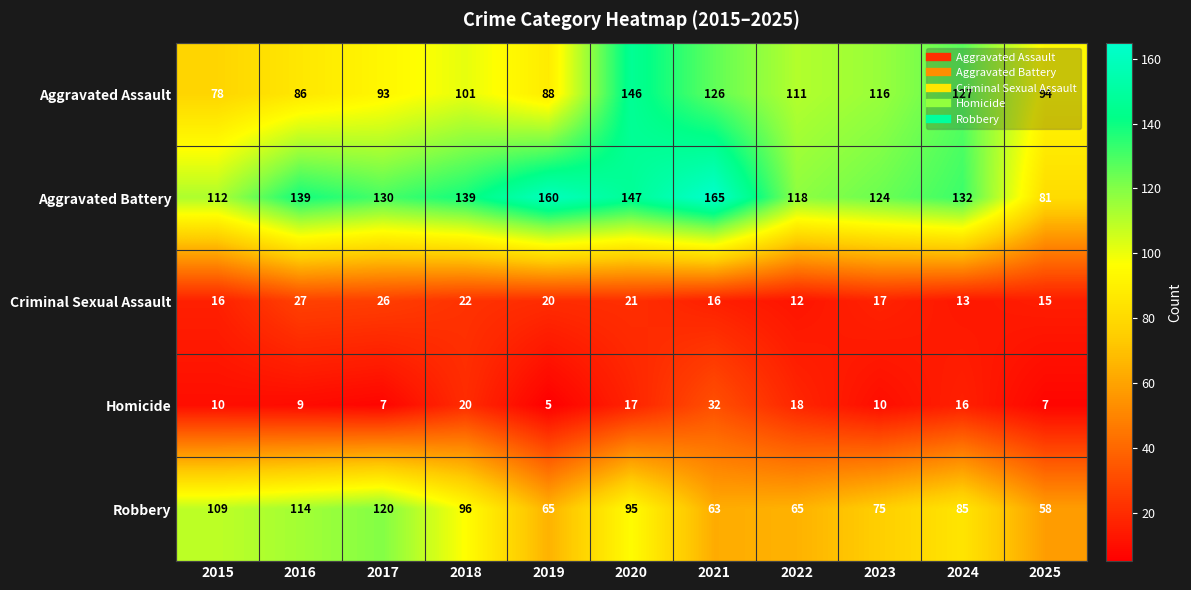

At which category does the chart reach its peak across all series?

2021